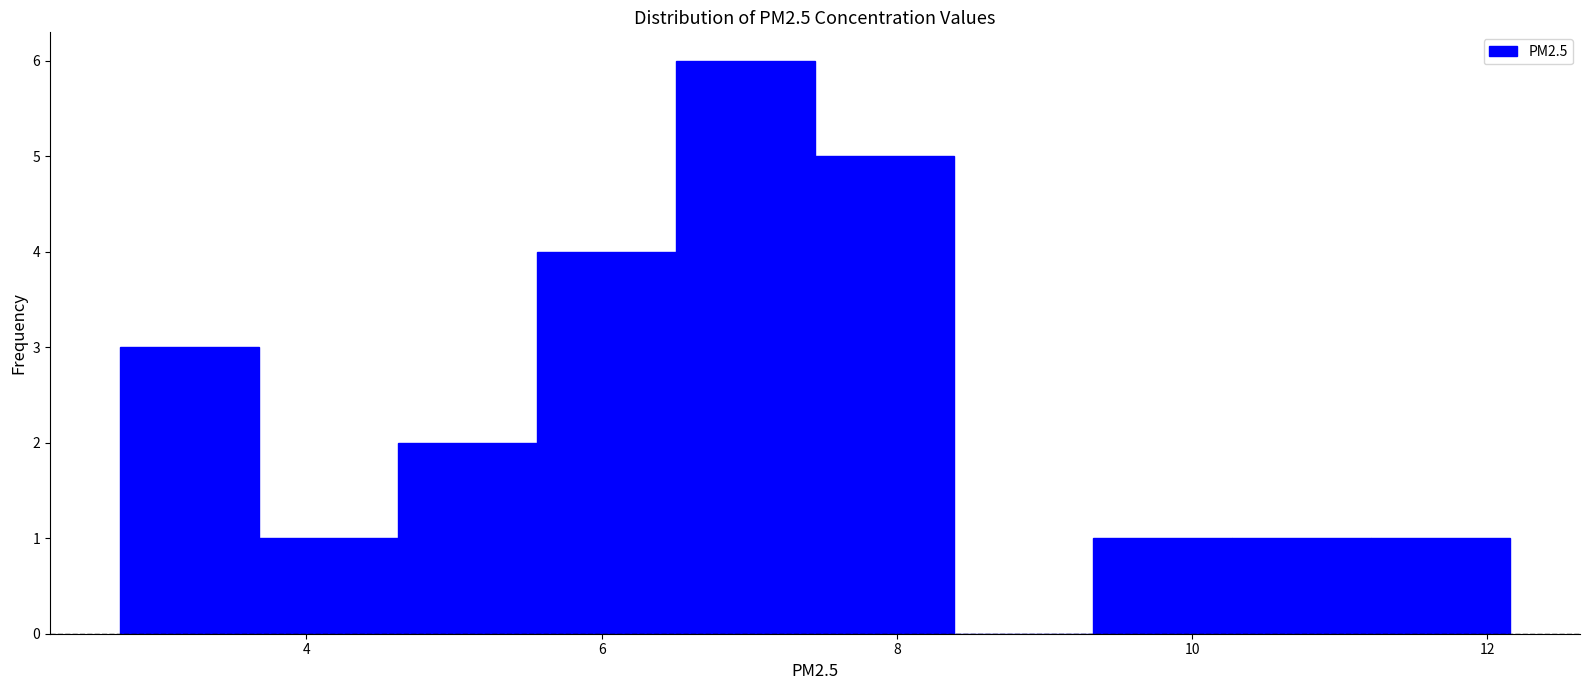

Which range on the x-axis has the tallest bar?

6.6 to 7.4